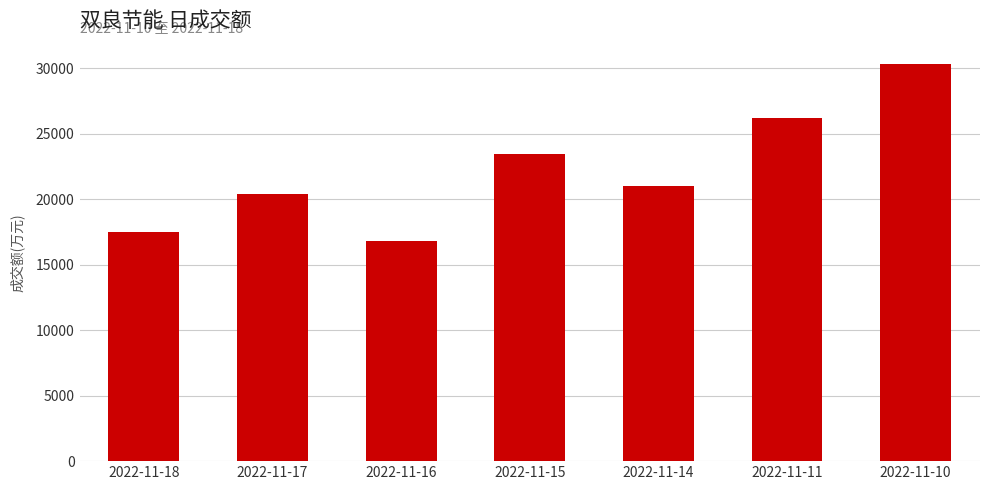

Does the chart contain any negative values?

No